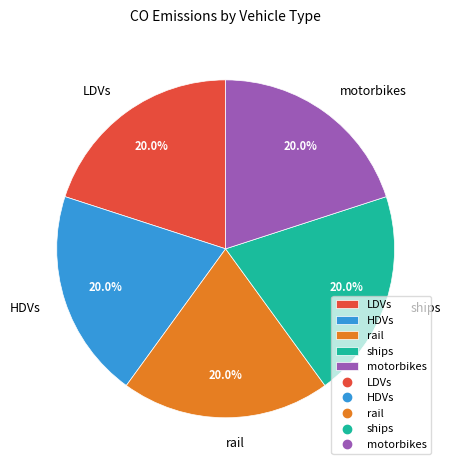

How many segments does this pie chart have?

5